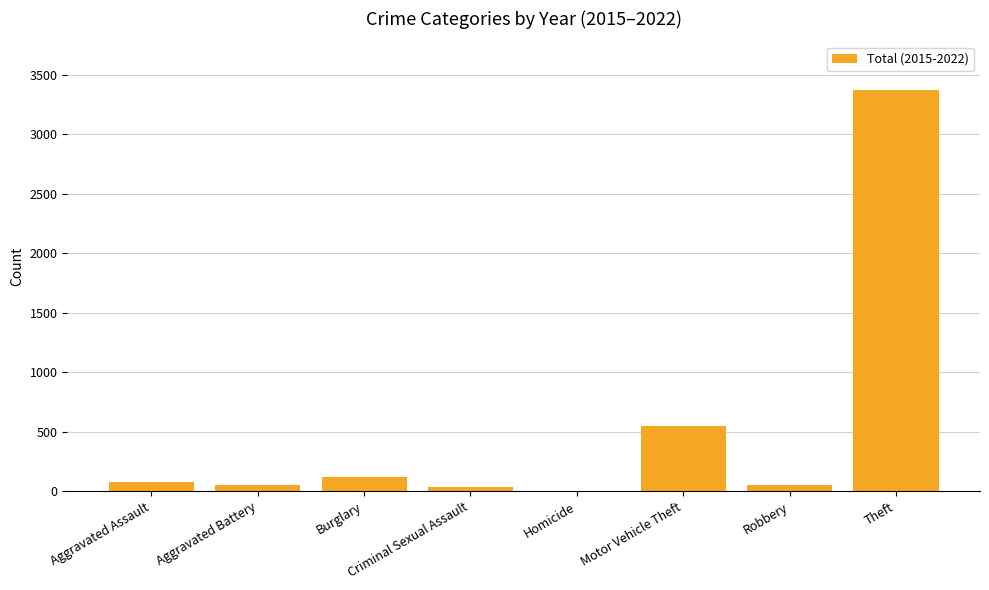

The chart shows a value of 3374 at Theft. True or false?

True